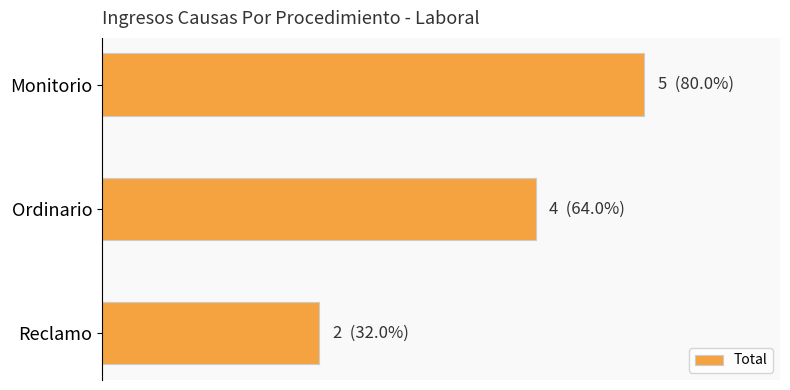

What is the smallest value displayed?

2